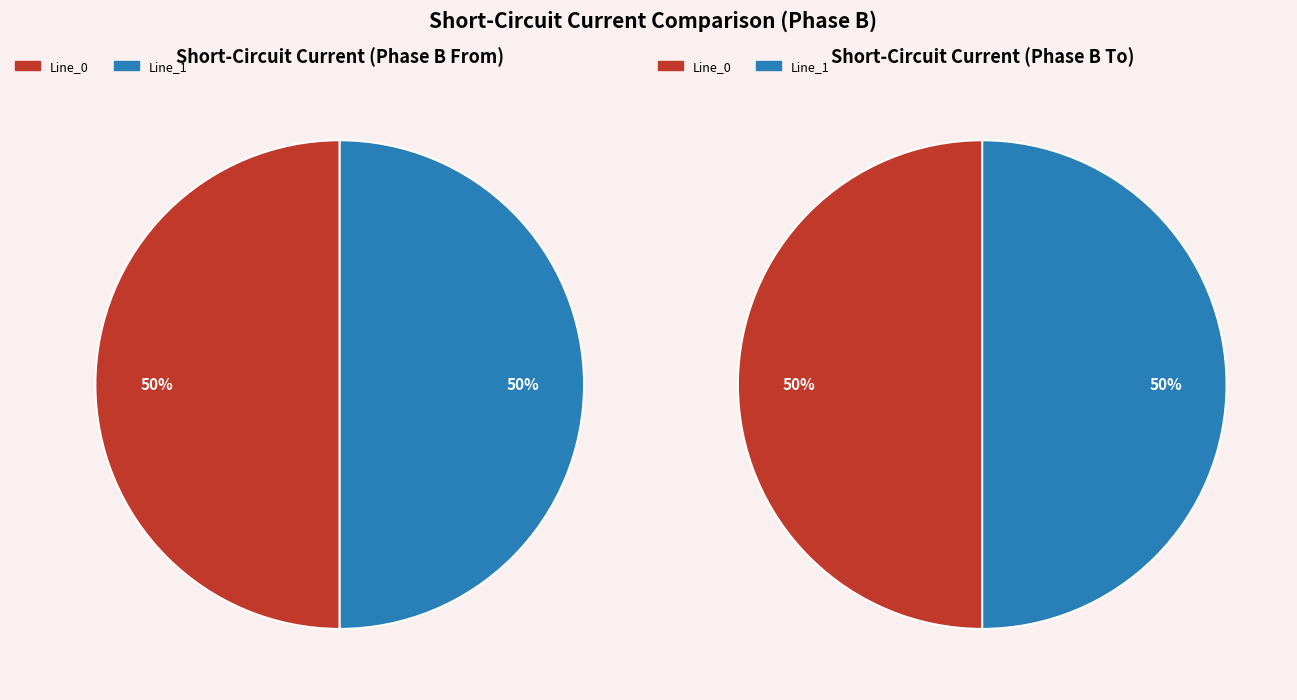

To the nearest percent, what portion does Line_0 represent?

50%